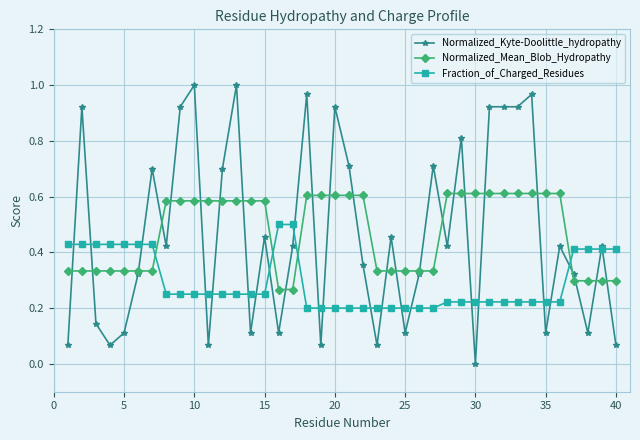

True or false: Normalized_Mean_Blob_Hydropathy and Fraction_of_Charged_Residues cross at least once.

True